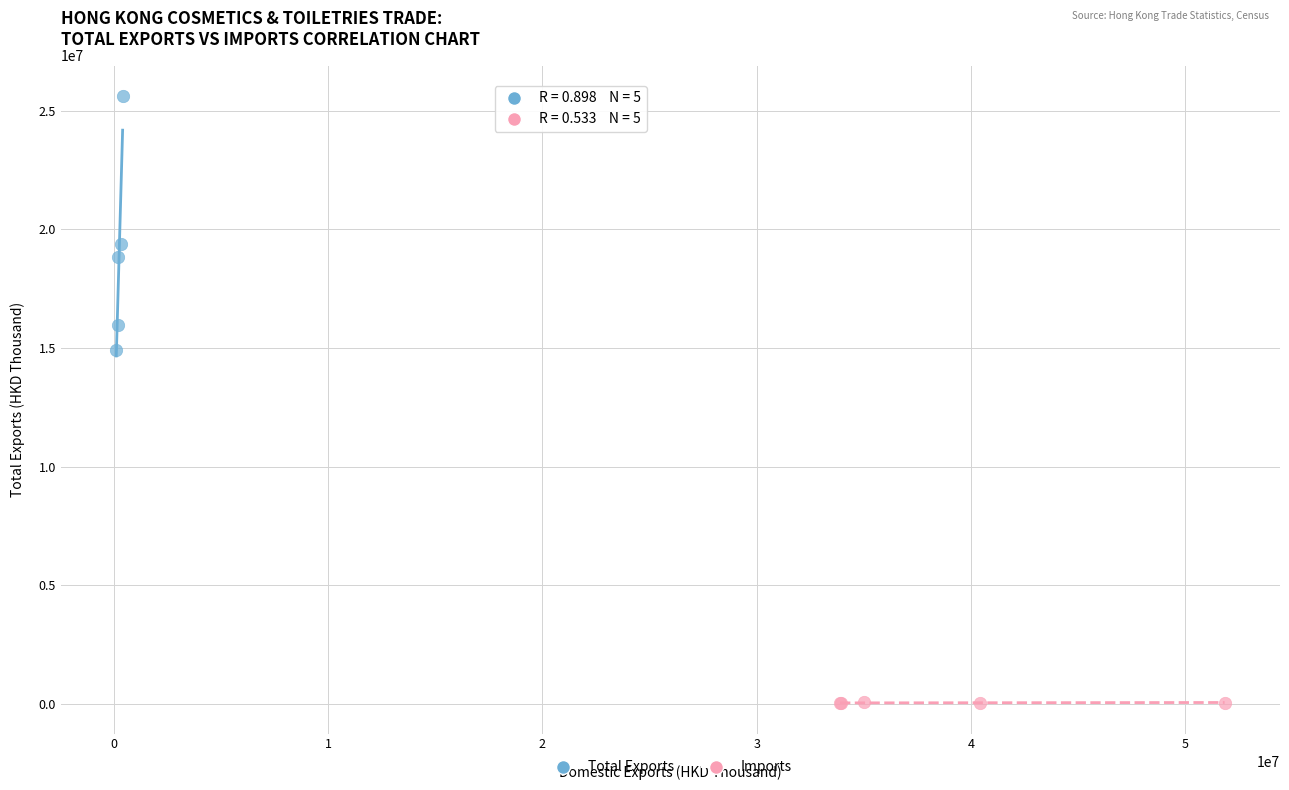

Which series contains the lowest Y value?

Imports